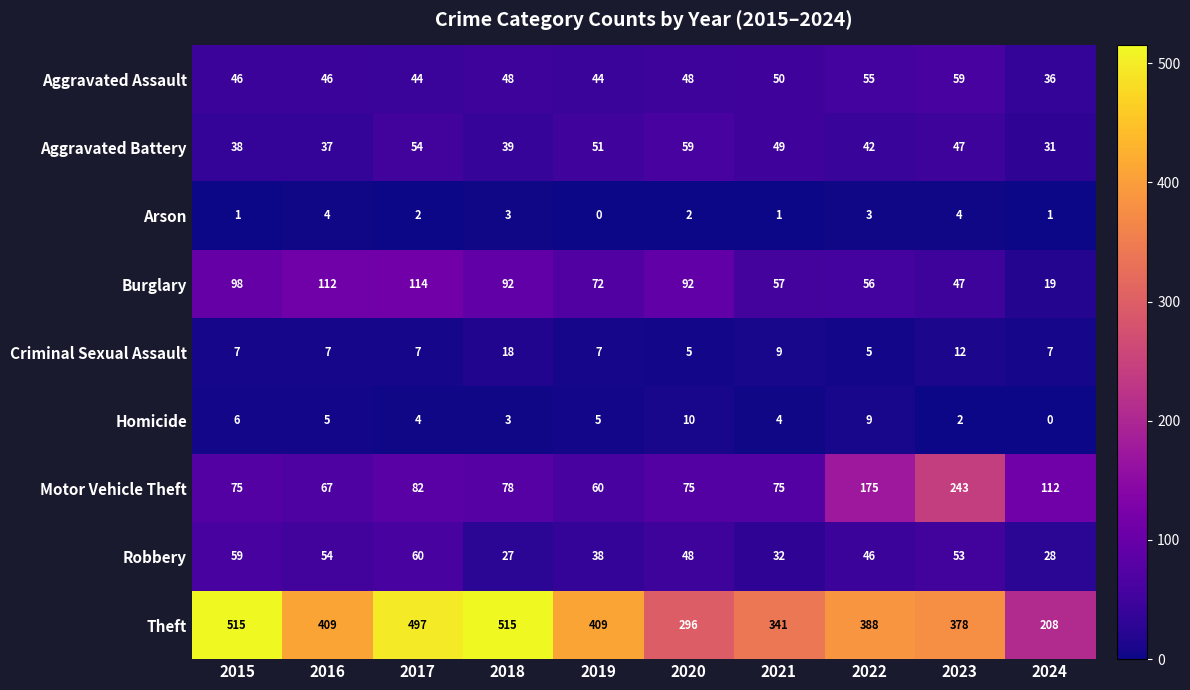

True or false: Criminal Sexual Assault has a value of 11 at 2018.

False